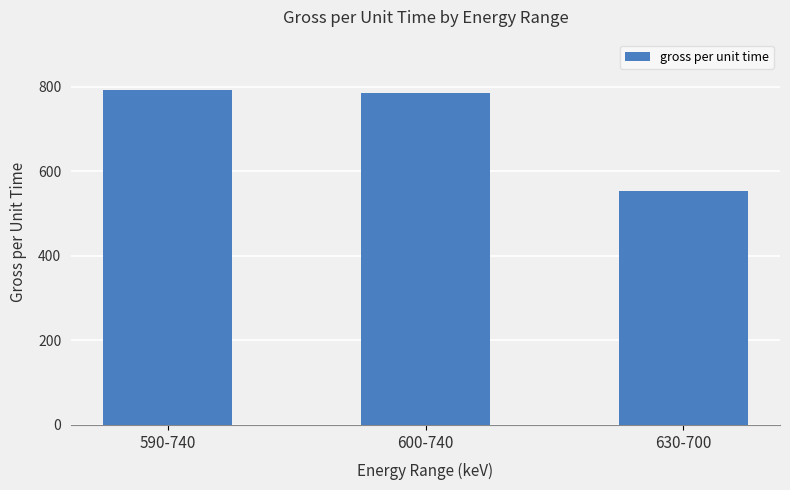

List the labels in order of value, smallest first.

630-700, 600-740, 590-740